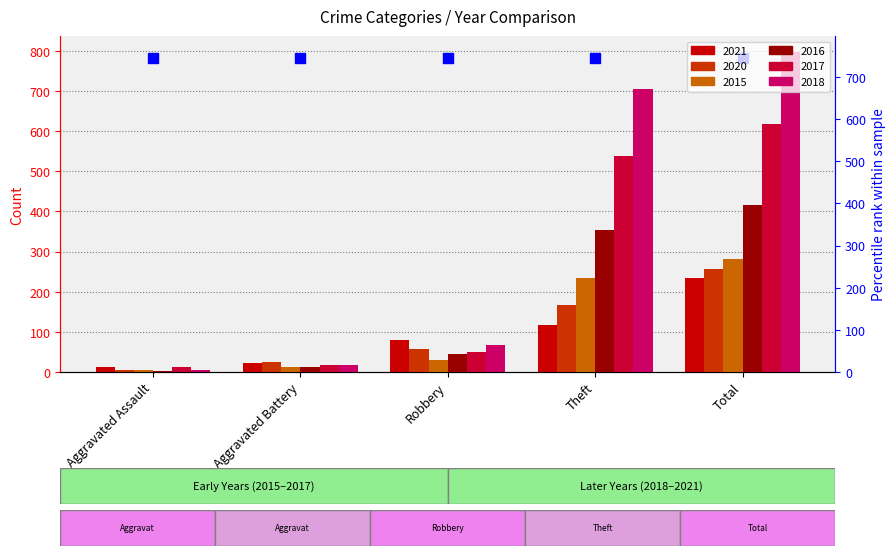

What is the label of the 4th bar from the left?

Theft